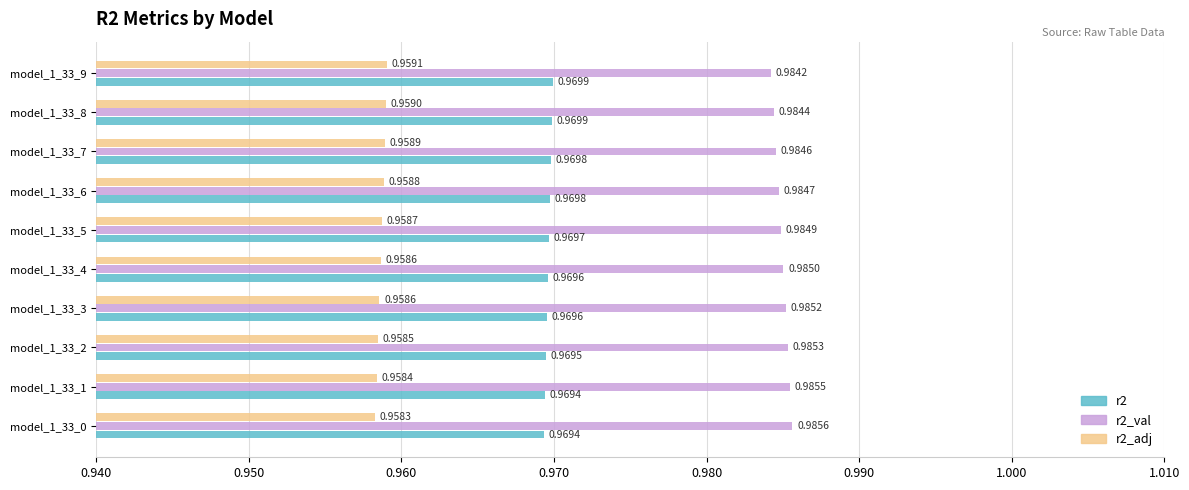

What is the sum of the r2_adj values at model_1_33_1 and model_1_33_5?

1.9